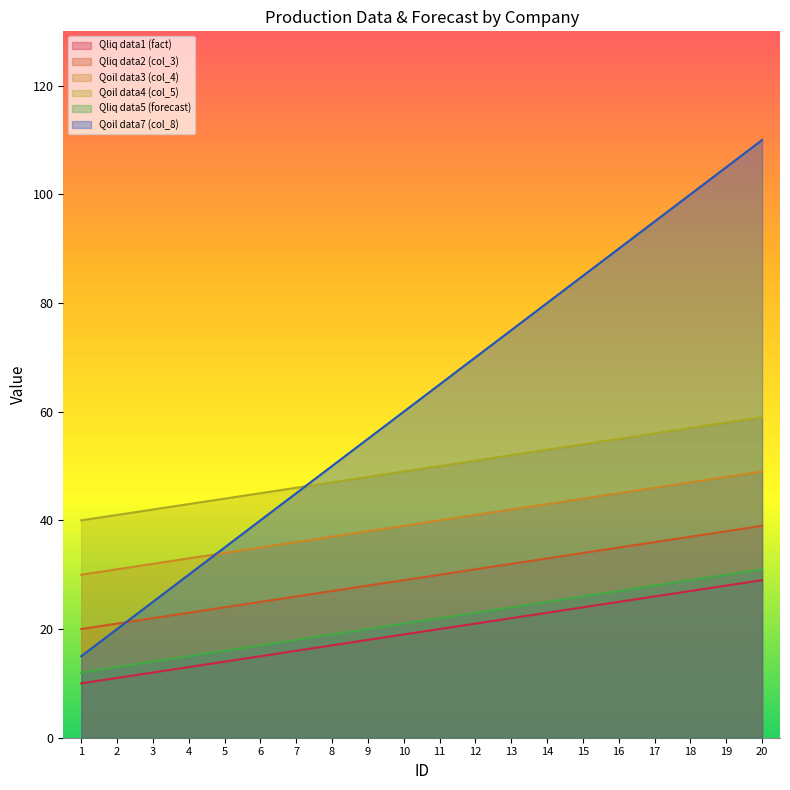

Does the chart have visible grid lines?

No